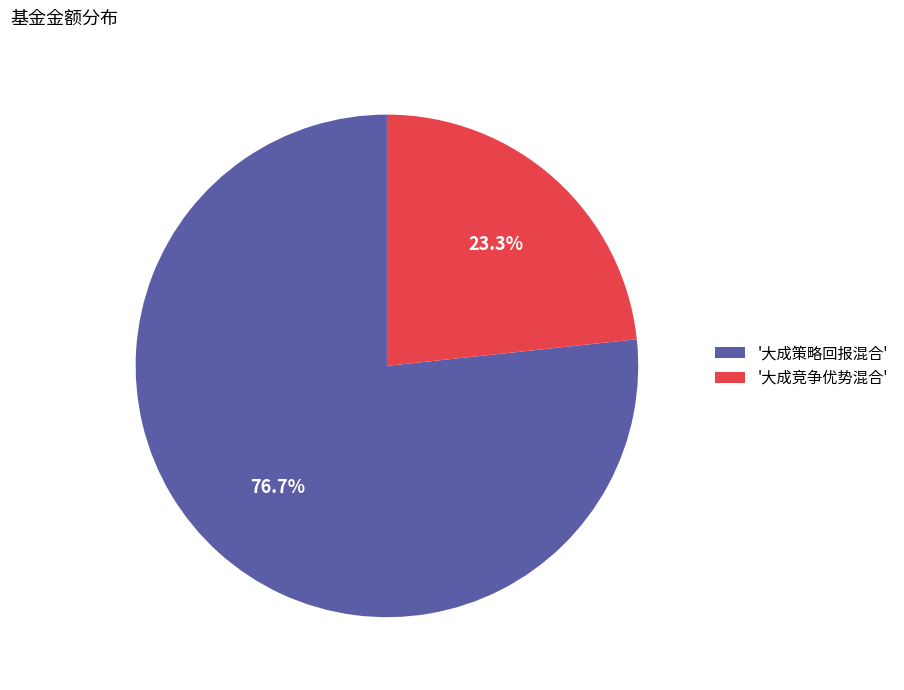

To the nearest percent, what is the average slice percentage?

50%